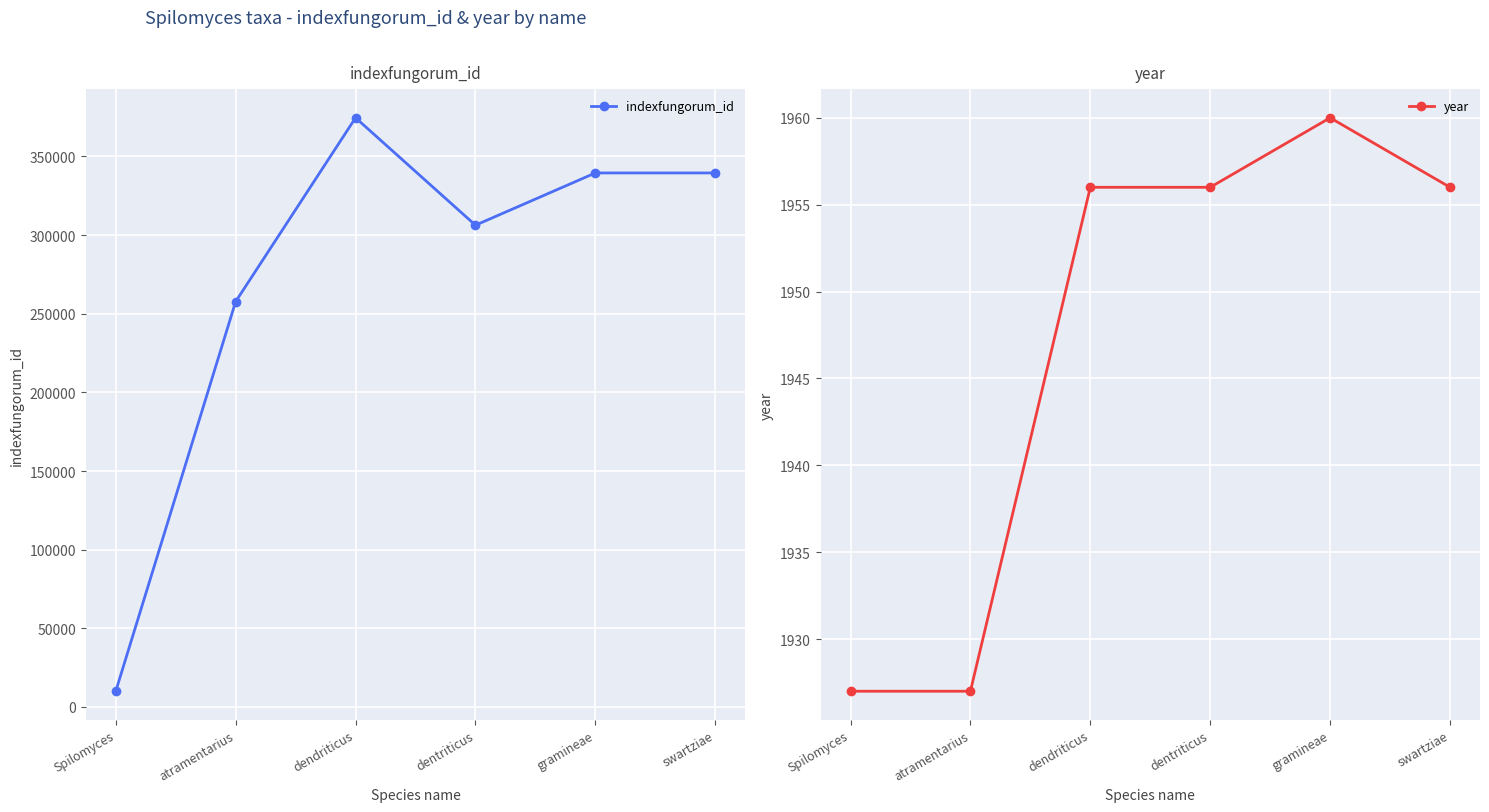

Reading left to right, transcribe all the data shown in this chart.

indexfungorum_id: Spilomyces=10004	atramentarius=257699	dendriticus=374545	dentriticus=306255	gramineae=339478	swartziae=339479
year: Spilomyces=1927	atramentarius=1927	dendriticus=1956	dentriticus=1956	gramineae=1960	swartziae=1956